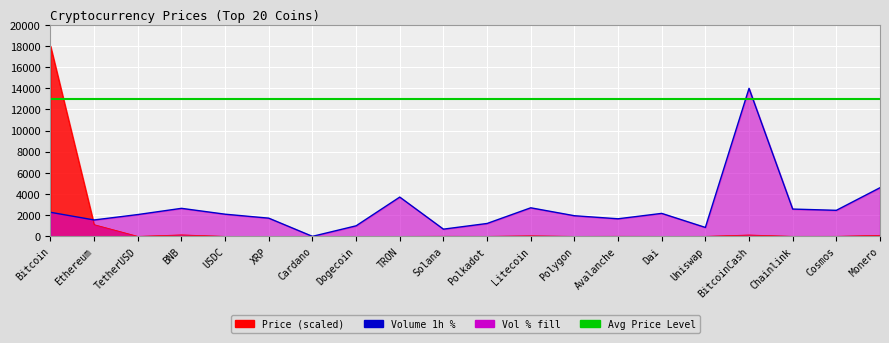

What is the label of the 11th point from the left?

Polkadot